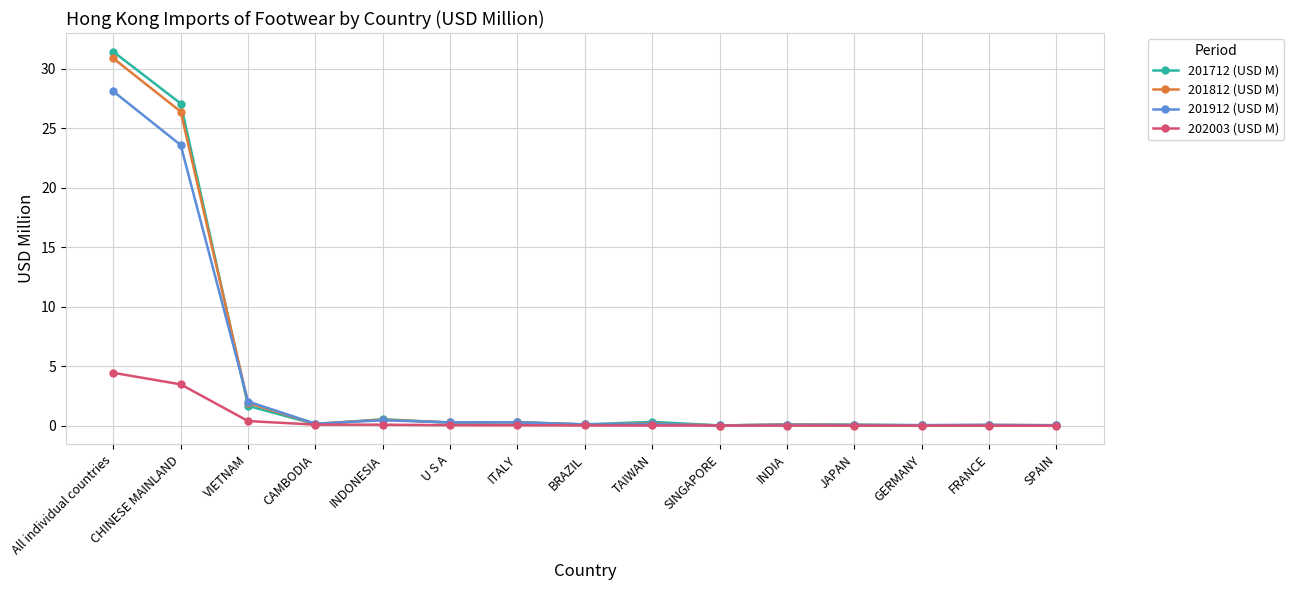

What is the difference between the highest and lowest values at FRANCE?

0.1